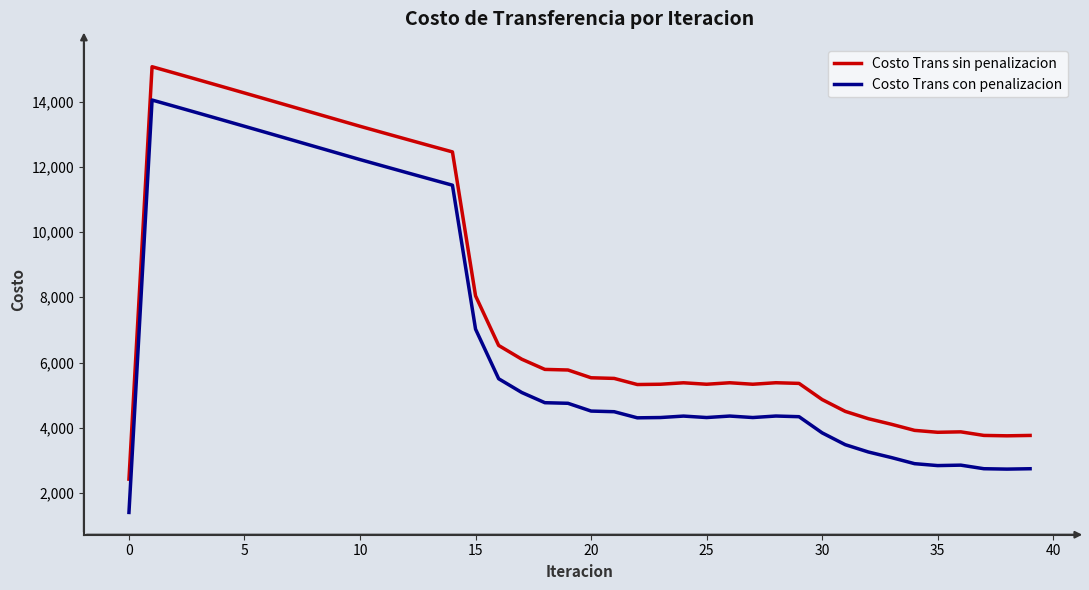

True or false: Costo Trans sin penalizacion and Costo Trans con penalizacion intersect in this chart.

False